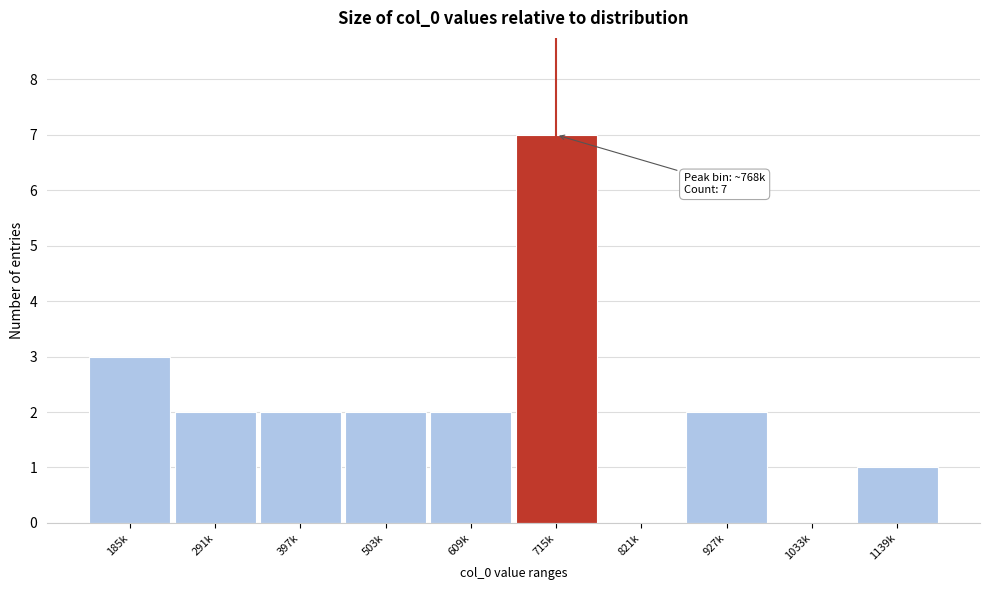

Reading left to right, transcribe all the data shown in this chart.

185k=3	291k=2	397k=2	503k=2	609k=2	715k=7	821k=0	927k=2	1033k=0	1139k=1